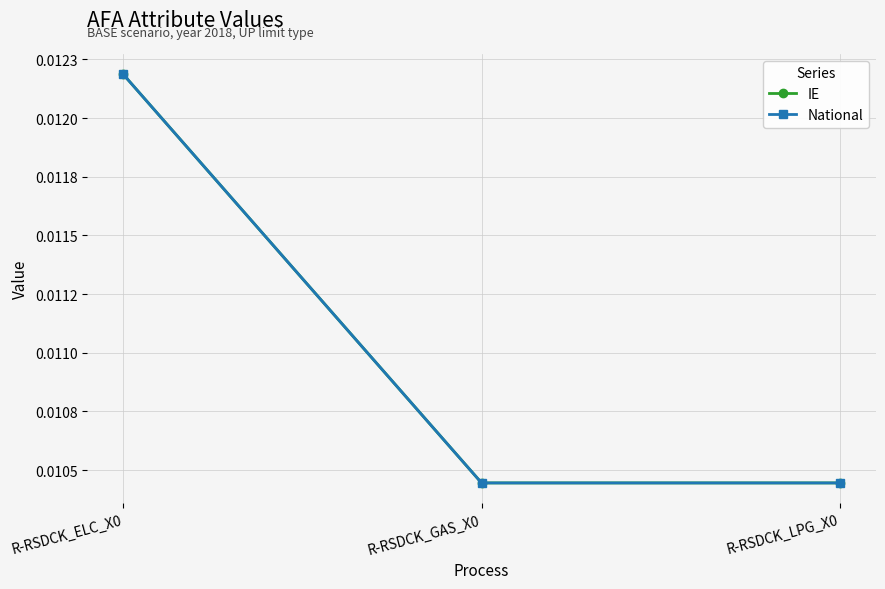

At how many categories does at least one series exceed 0?

3